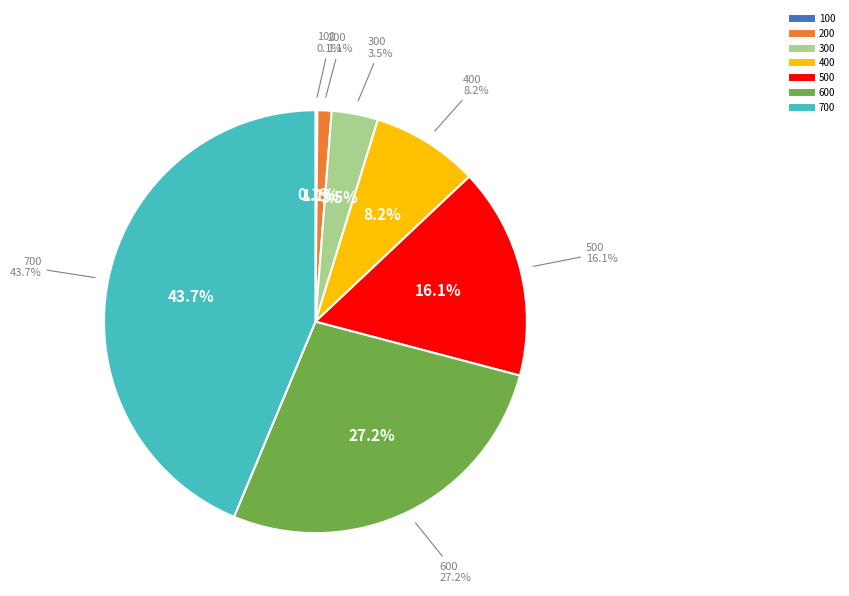

To the nearest percent, what is the combined percentage of 700 and 600?

71%